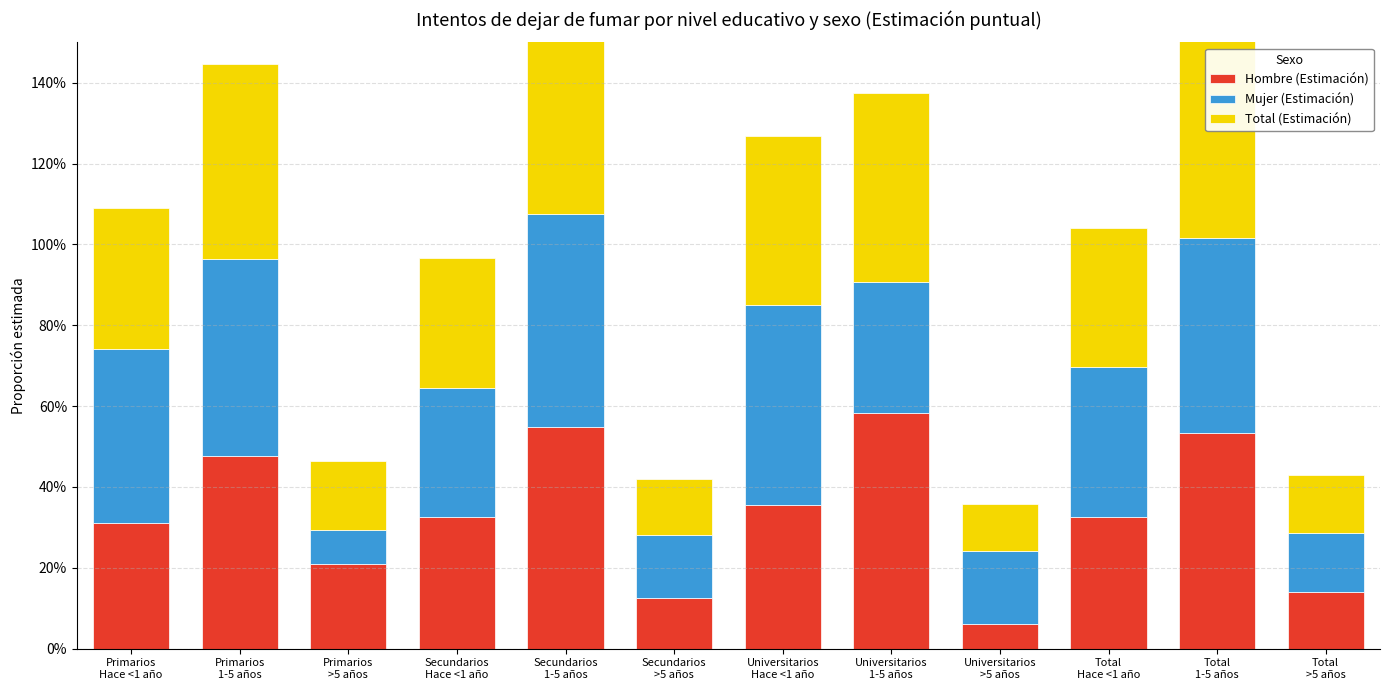

Between Primarios
Hace <1 año and Primarios
>5 años, which series saw the biggest shift?

Mujer (Estimación)